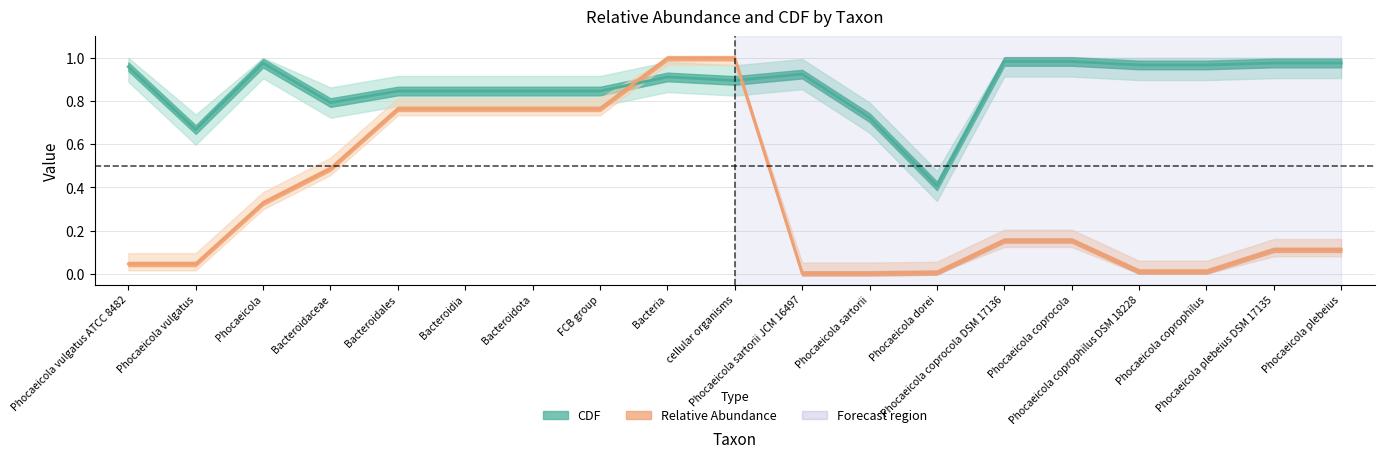

Reading right to left, list all the values displayed in this chart.

relative_abundance: 0.1	0.1	0.0	0.0	0.2	0.2	0.0	0.0	0.0	1.0	1.0	0.8	0.8	0.8	0.8	0.5	0.3	0.0	0.0
CDF: 1.0	1.0	1.0	1.0	1.0	1.0	0.4	0.7	0.9	0.9	0.9	0.8	0.8	0.8	0.8	0.8	1.0	0.7	1.0